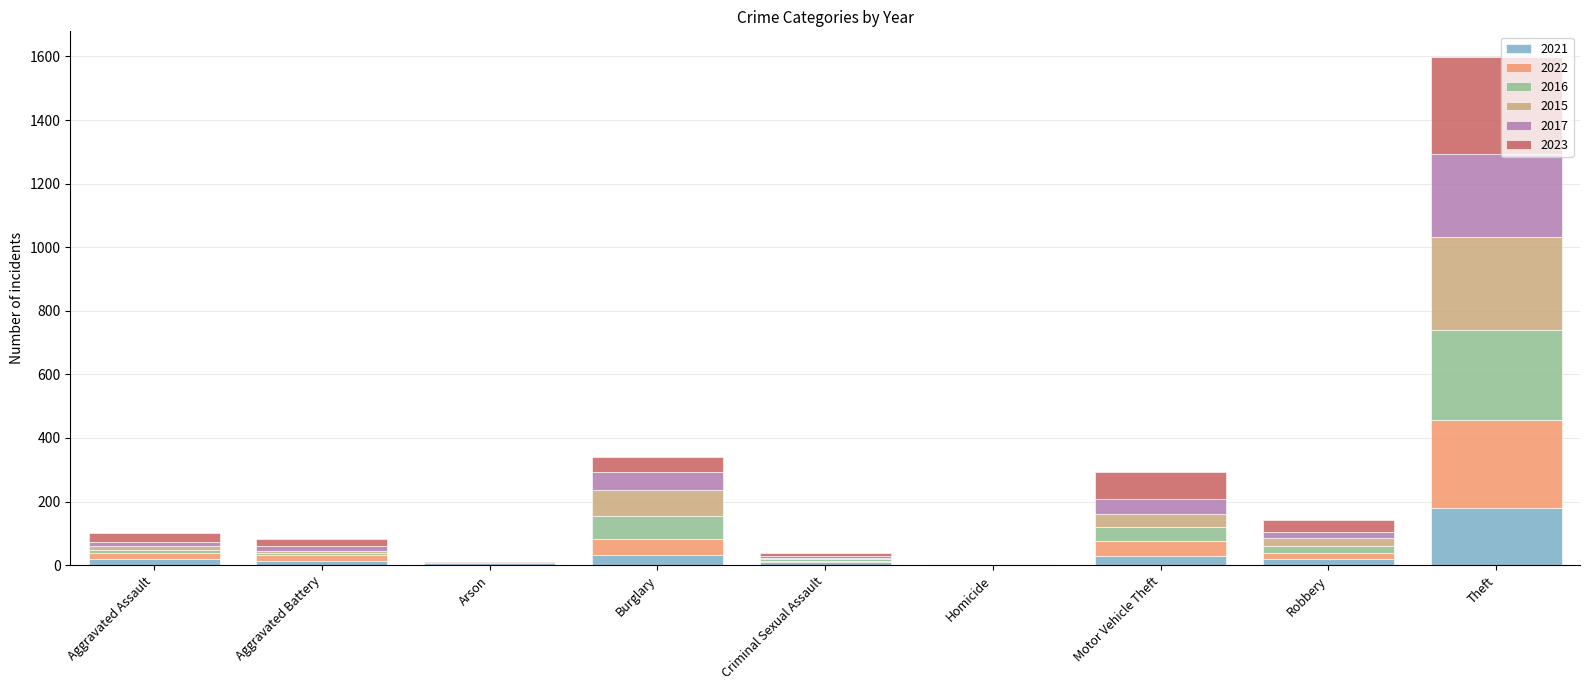

At which category is the sum across all series the highest?

Theft